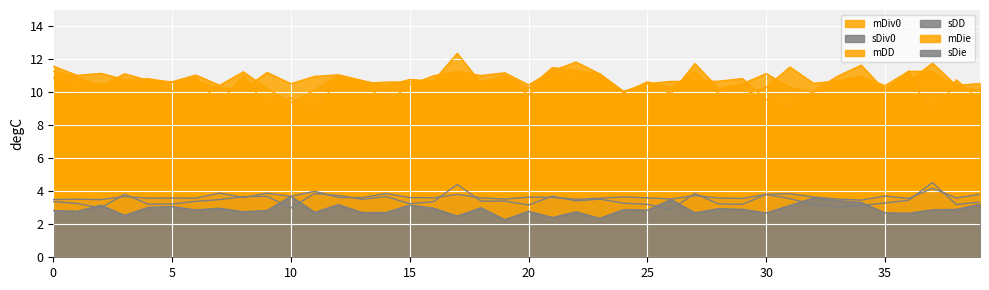

What is the difference between the highest and lowest values at 7?

7.5